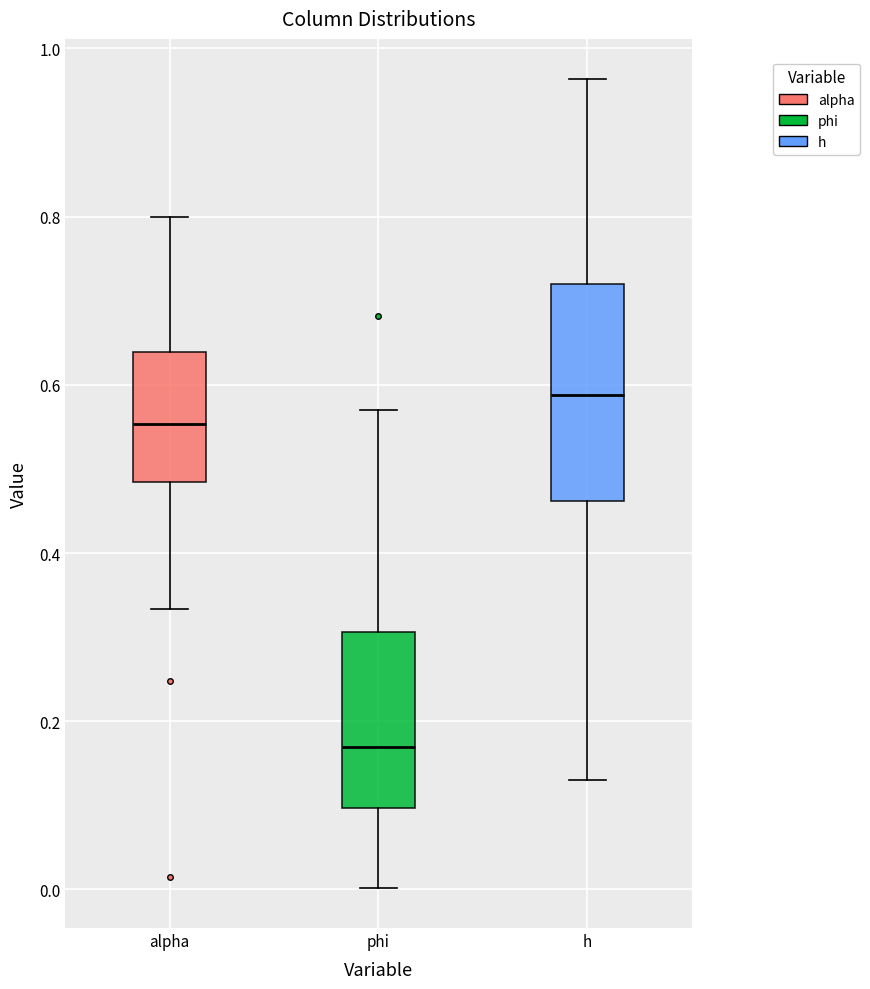

Reading left to right, transcribe this box plot: for each box, give where its median line is, the range the box spans, and where its two whiskers end, as read against the y-axis. The values are not printed on the chart, so give them approximately, as read against the axis.

alpha: median 0.56, box 0.48 to 0.64, whiskers 0.34 to 0.80
phi: median 0.16, box 0.10 to 0.30, whiskers 0.00 to 0.58
h: median 0.58, box 0.46 to 0.72, whiskers 0.14 to 0.96